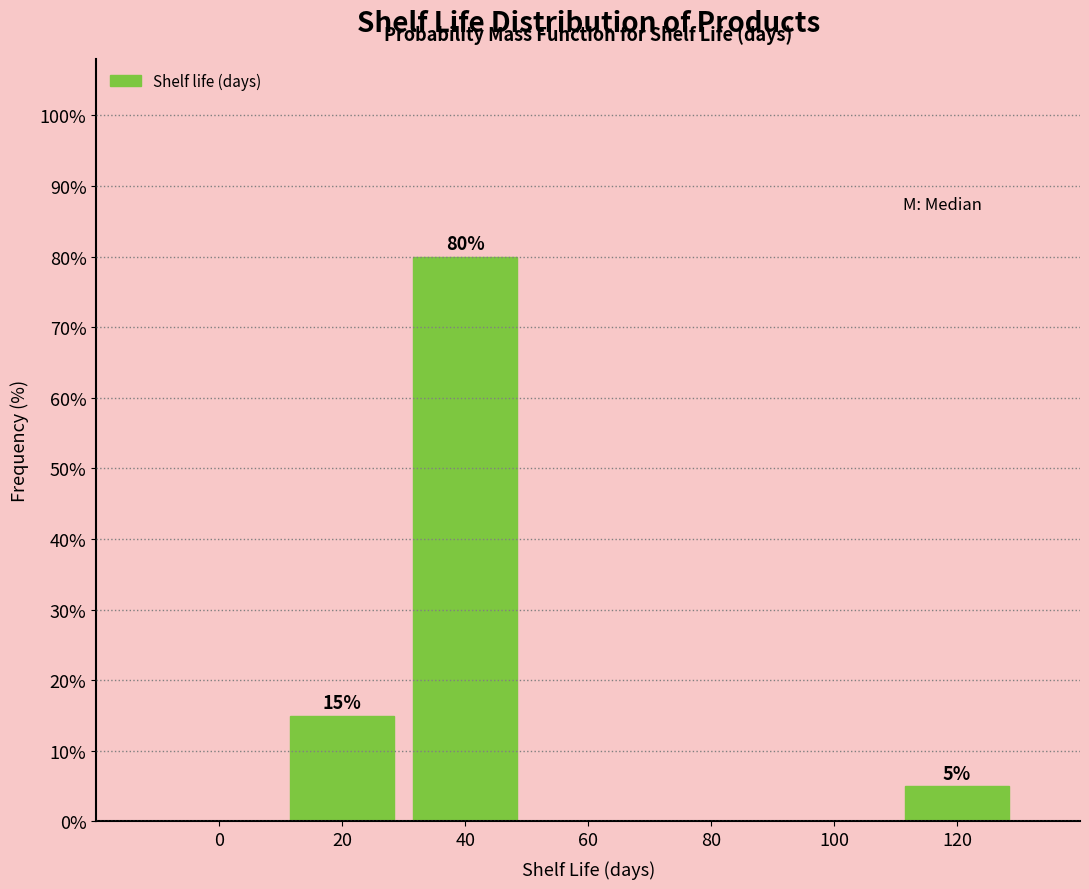

Reading left to right, list all the values displayed in this chart.

0=0	20=15	40=80	60=0	80=0	100=0	120=5